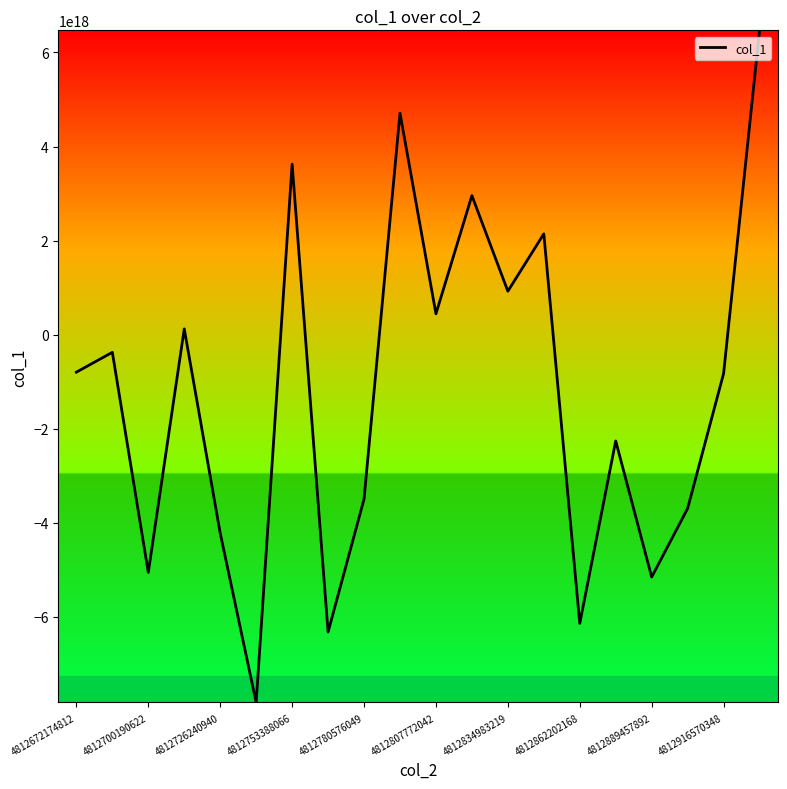

What is the maximum value shown in the chart?

6470054513472894976